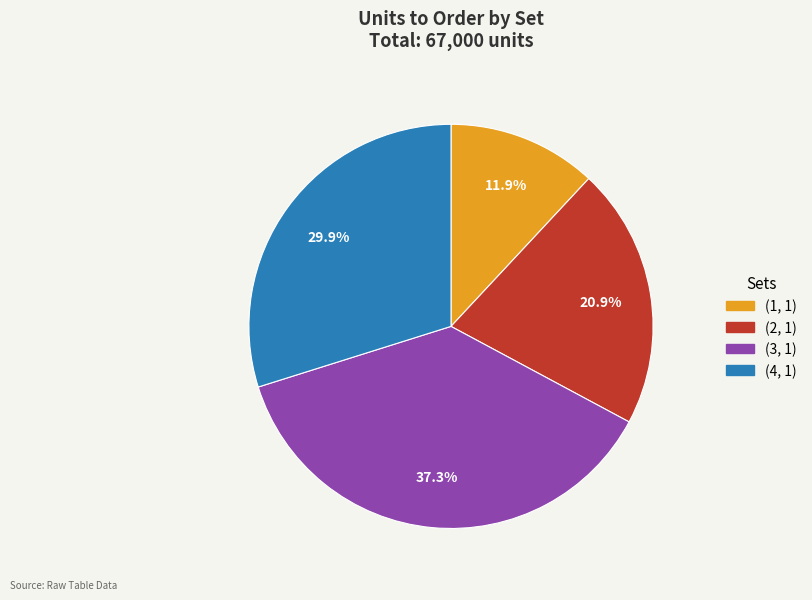

How many segments does this pie chart have?

4